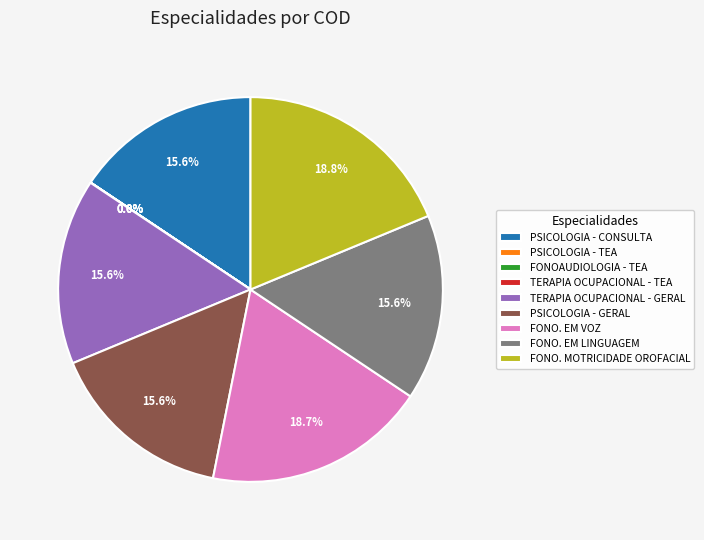

Is there a majority slice in this chart?

No